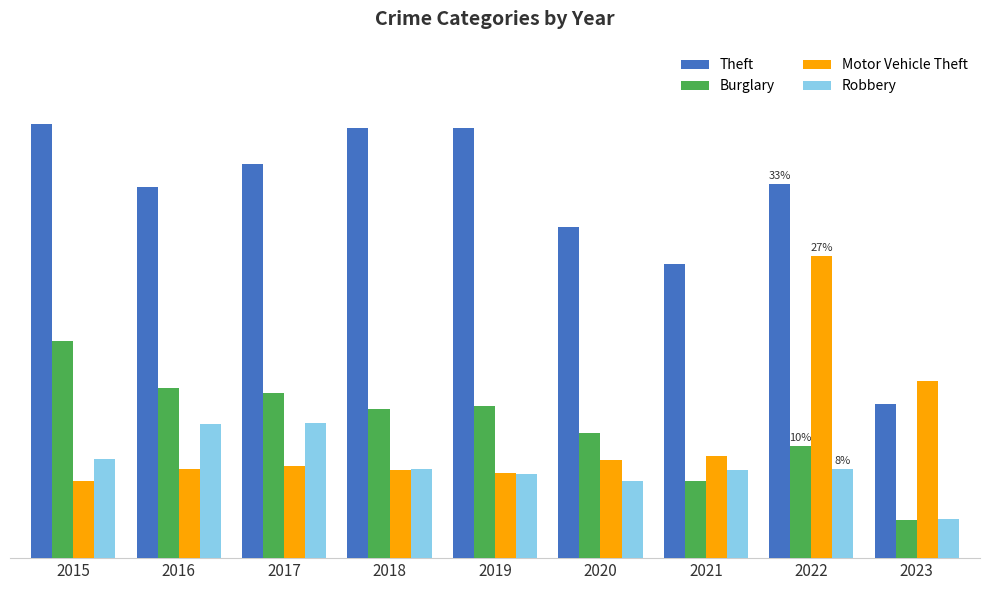

Does the chart contain any negative values?

No